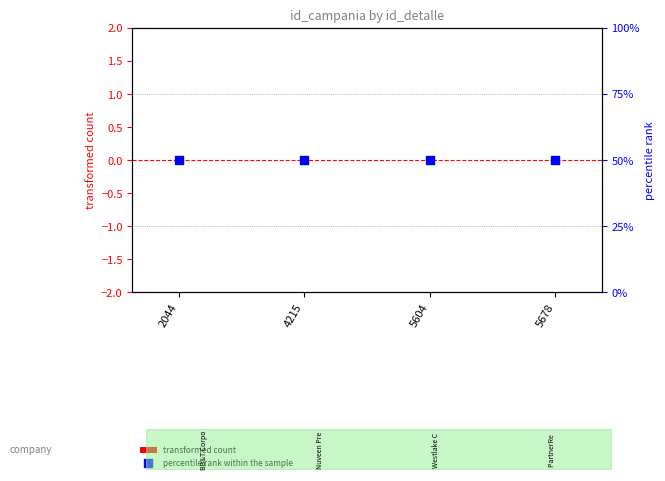

Is the value of transformed count at 2044 greater than the value of percentile rank within the sample at 2044?

No